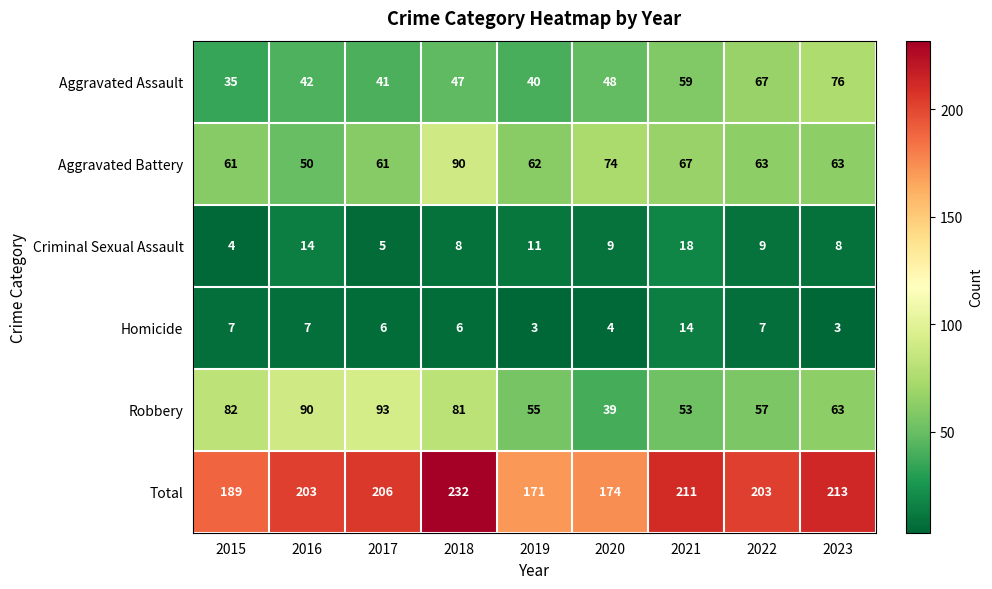

Which series changed the most between 2021 and 2023?

Aggravated Assault